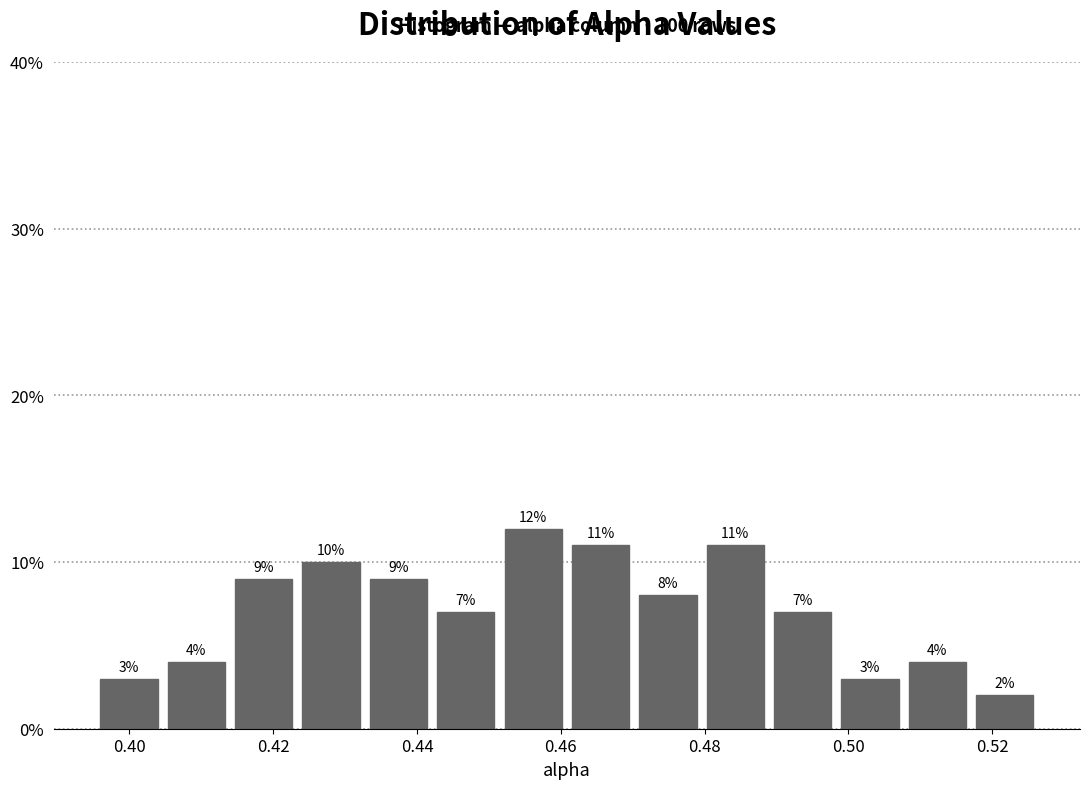

Reading left to right, list every bar in this chart as the range it spans on the x-axis followed by its height. The bar edges are not printed on the chart, so give them approximately, as read against the axis.

0.396 to 0.404: 3
0.404 to 0.414: 4
0.414 to 0.424: 9
0.424 to 0.432: 10
0.432 to 0.442: 9
0.442 to 0.452: 7
0.452 to 0.460: 12
0.460 to 0.470: 11
0.470 to 0.480: 8
0.480 to 0.488: 11
0.488 to 0.498: 7
0.498 to 0.508: 3
0.508 to 0.518: 4
0.518 to 0.526: 2